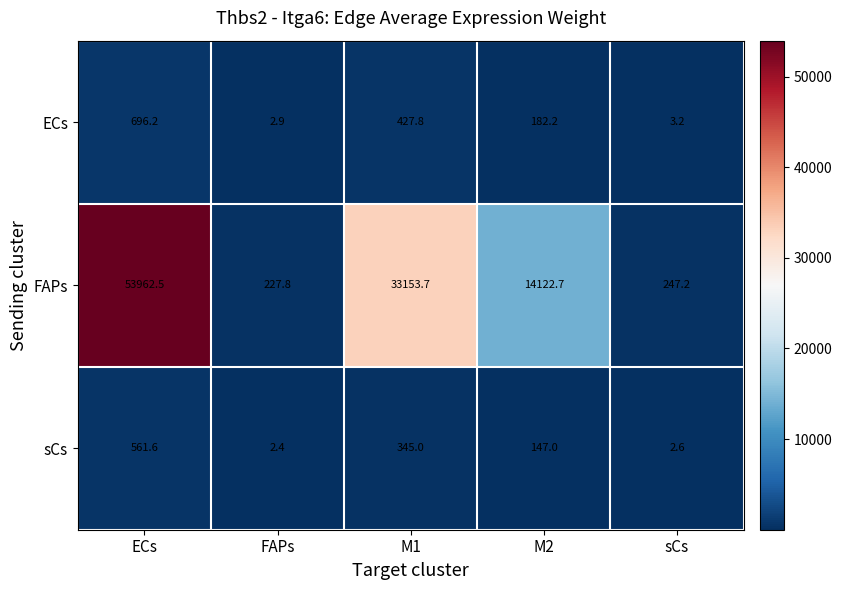

Reading right to left, transcribe all the data shown in this chart.

ECs: sCs=3.2	M2=182.2	M1=427.8	FAPs=2.9	ECs=696.2
FAPs: sCs=247.2	M2=14122.7	M1=33153.7	FAPs=227.8	ECs=53962.5
sCs: sCs=2.6	M2=147.0	M1=345.0	FAPs=2.4	ECs=561.6